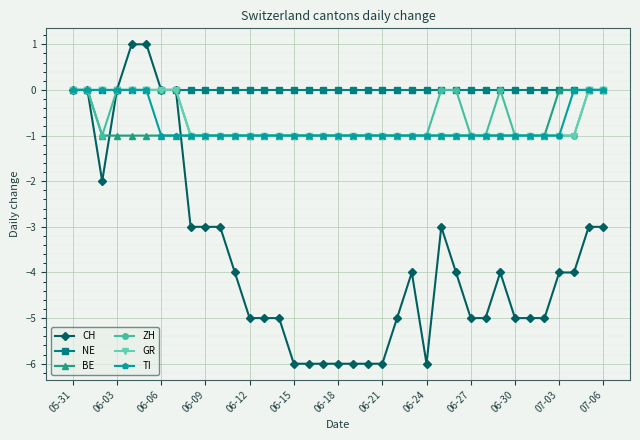

How many distinct data groups are displayed?

6